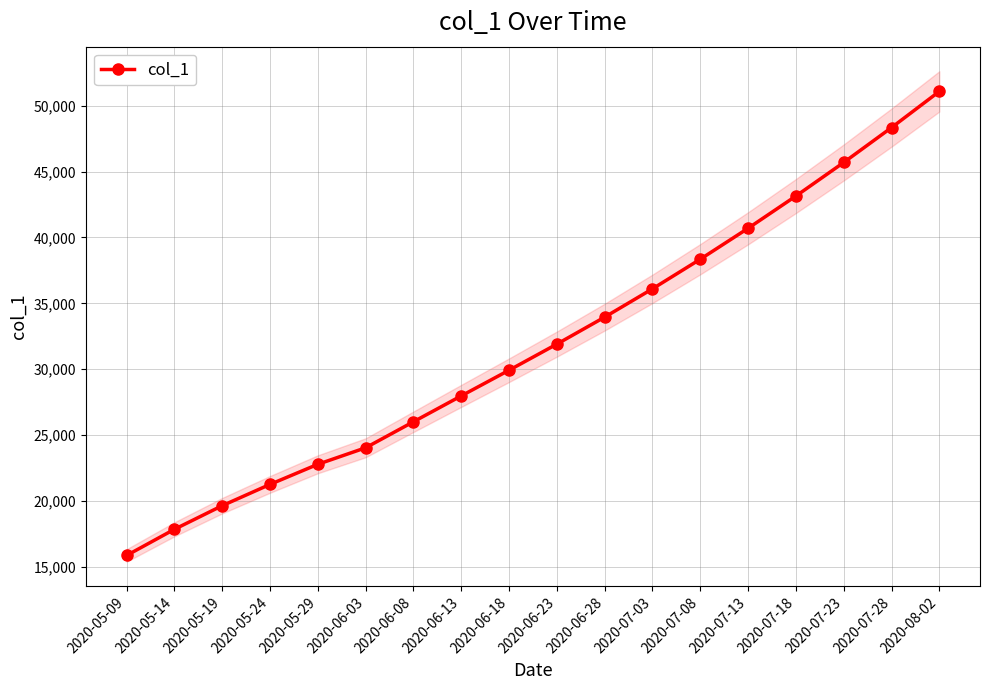

What is the difference between the values at 2020-05-14 and 2020-05-24?

3411.8